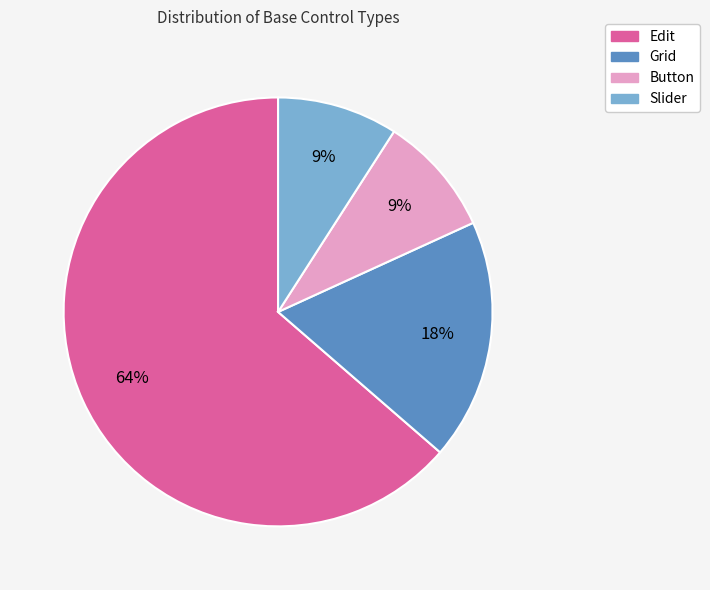

What is the majority slice?

Edit